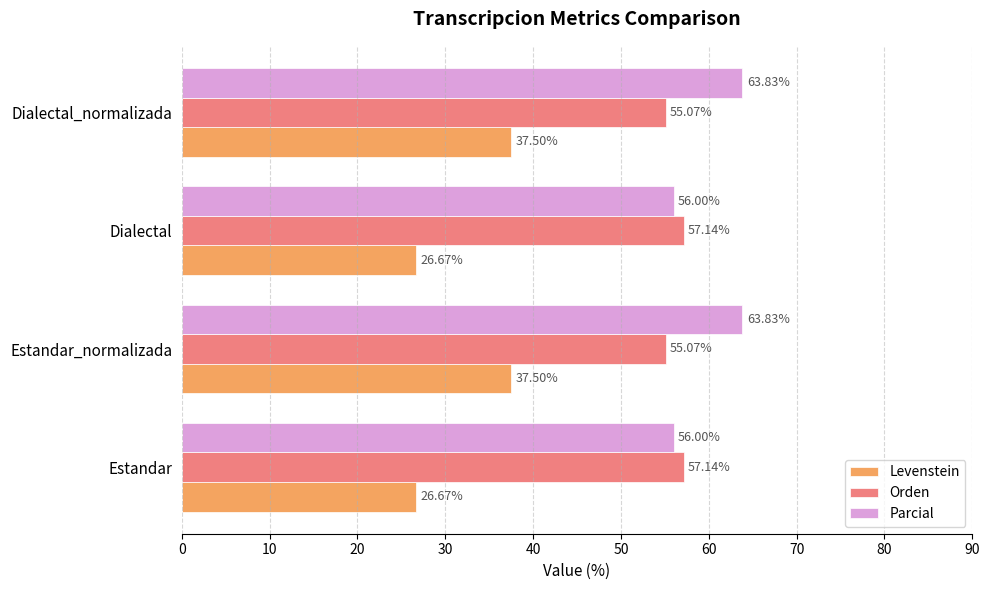

Which series has the largest total across all categories?

Parcial